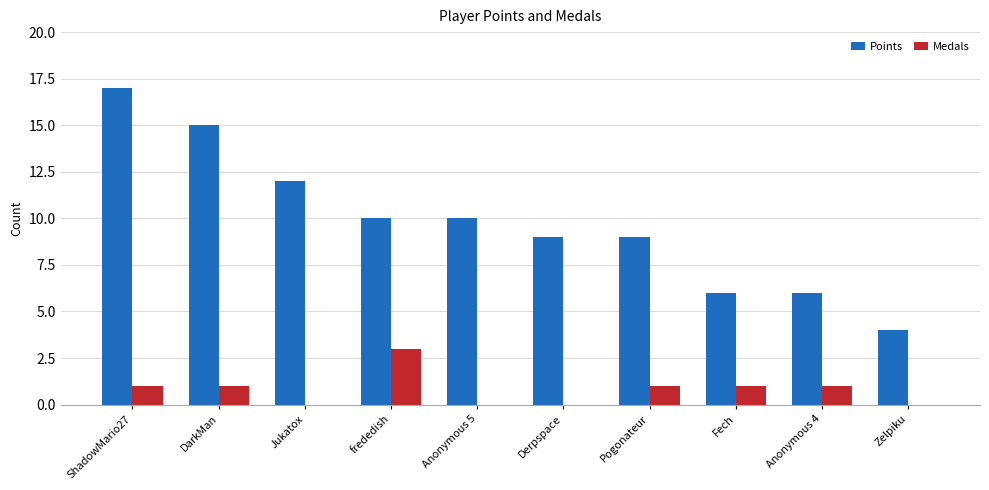

How many groups of bars are there?

10